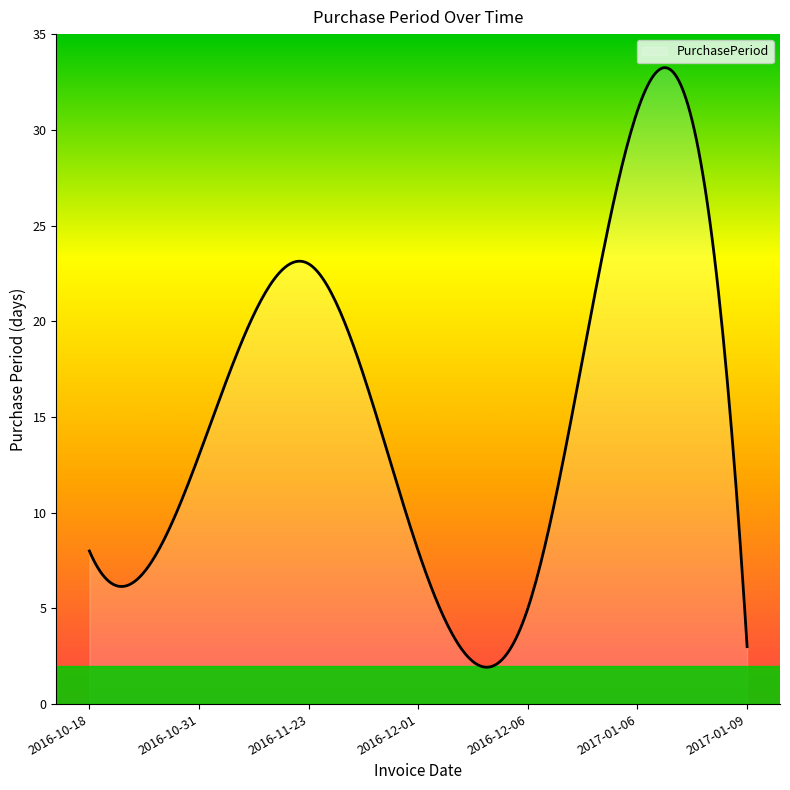

What is the greatest value displayed?

33.2